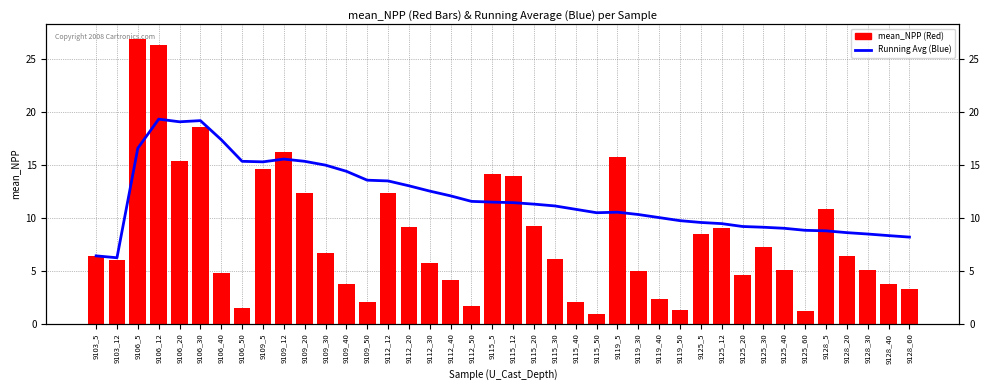

Reading left to right, what are all the values shown in this chart?

Running Average: 6.4	6.2	16.6	19.3	19.1	19.2	17.4	15.3	15.3	15.5	15.3	15.0	14.4	13.6	13.5	13.0	12.5	12.1	11.6	11.5	11.4	11.3	11.1	10.8	10.5	10.5	10.3	10.0	9.7	9.6	9.4	9.2	9.1	9.0	8.8	8.8	8.6	8.5	8.3	8.2
mean_NPP: 6.4	6.1	26.9	26.3	15.3	18.5	4.8	1.4	14.6	16.2	12.3	6.7	3.8	2.0	12.4	9.1	5.8	4.2	1.6	14.1	13.9	9.2	6.1	2.0	1.0	15.8	4.9	2.3	1.3	8.4	9.1	4.6	7.2	5.1	1.2	10.9	6.4	5.1	3.8	3.3